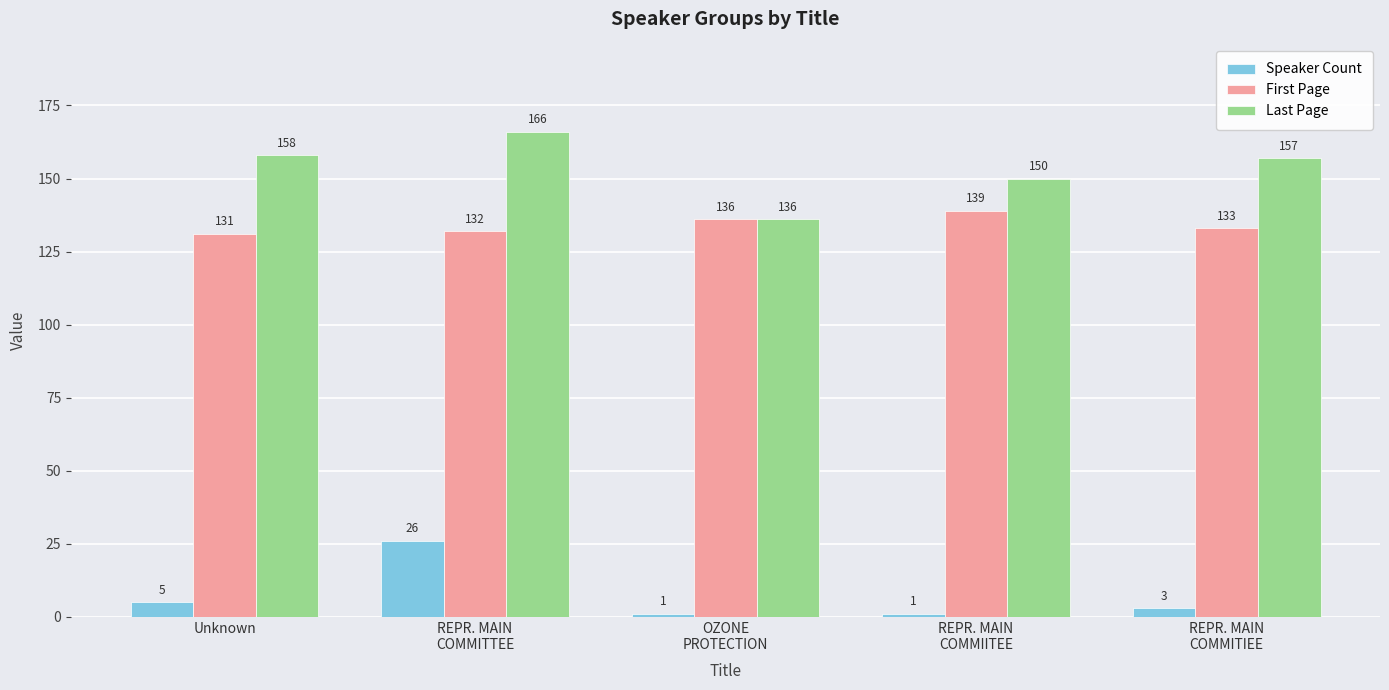

At which label does Last Page first exceed 157?

Unknown